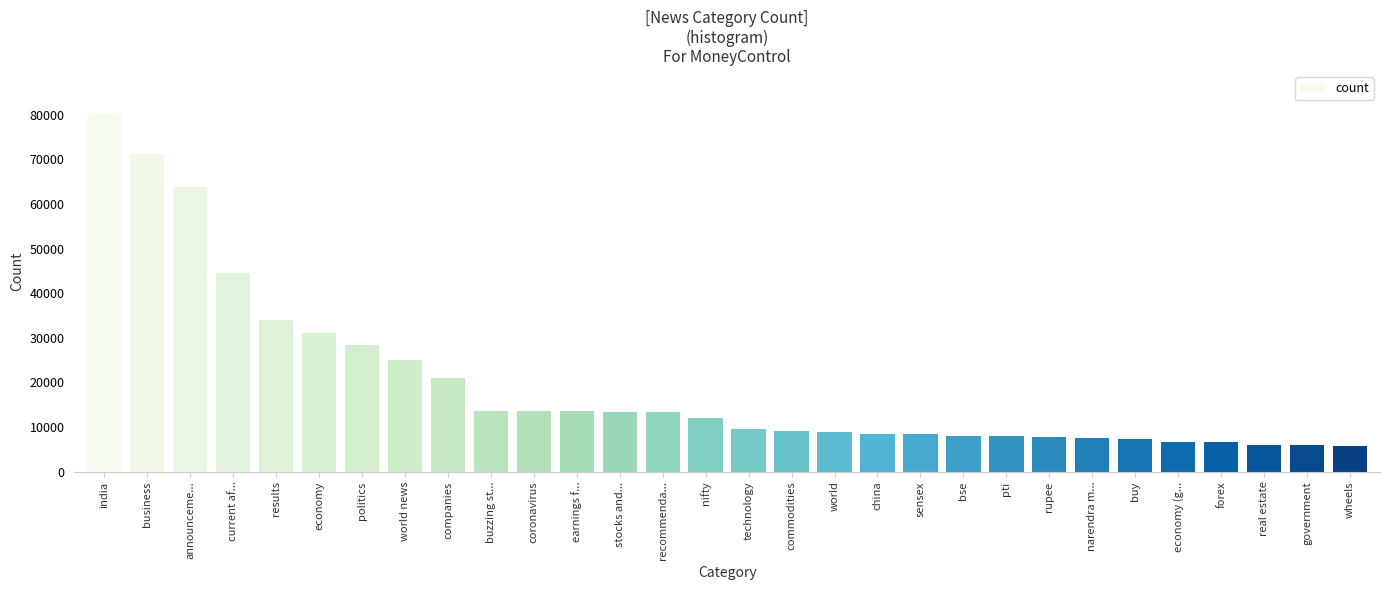

What is the change in value from business to current af...?

-26678